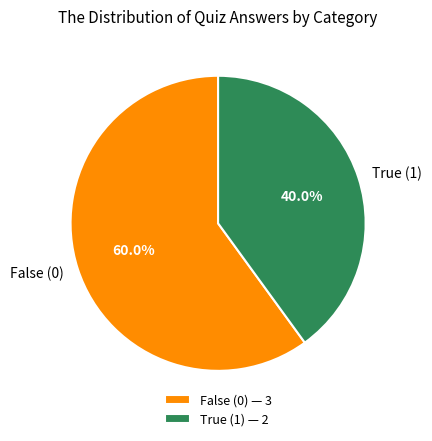

Does True (1) account for over 50% of the chart?

No